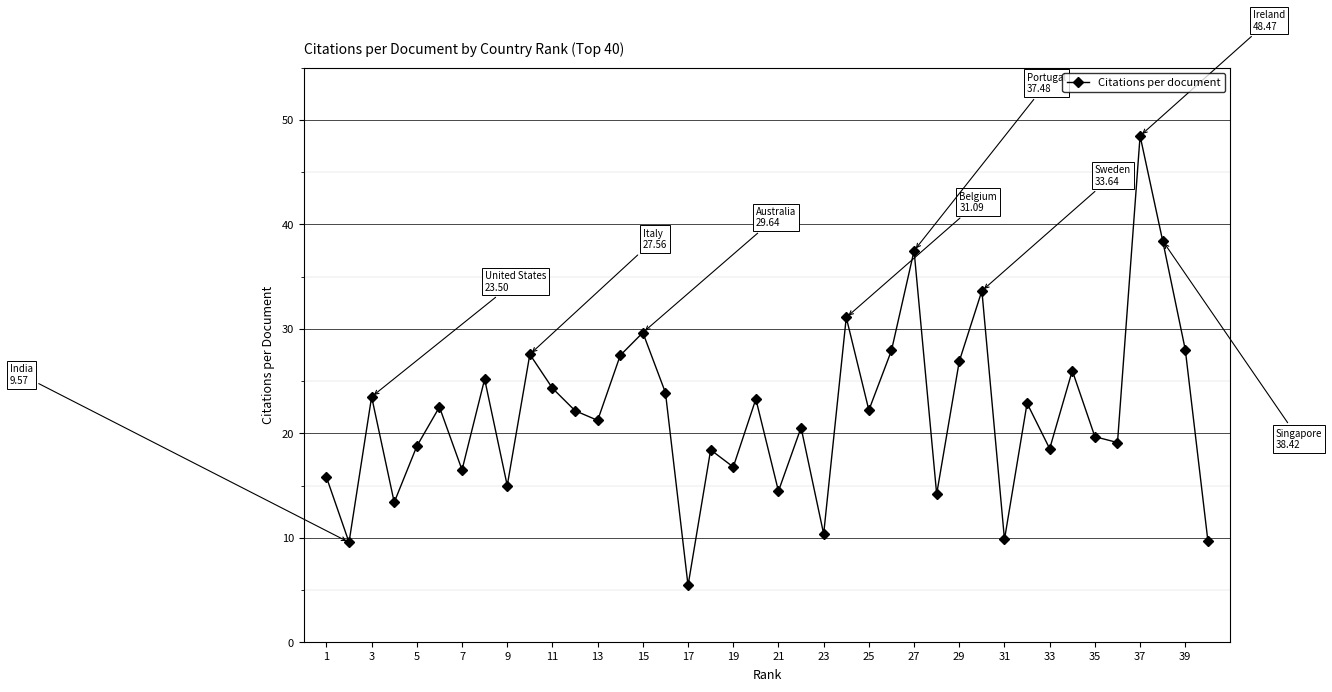

True or false: there are more than 2 points higher than both neighbors.

True